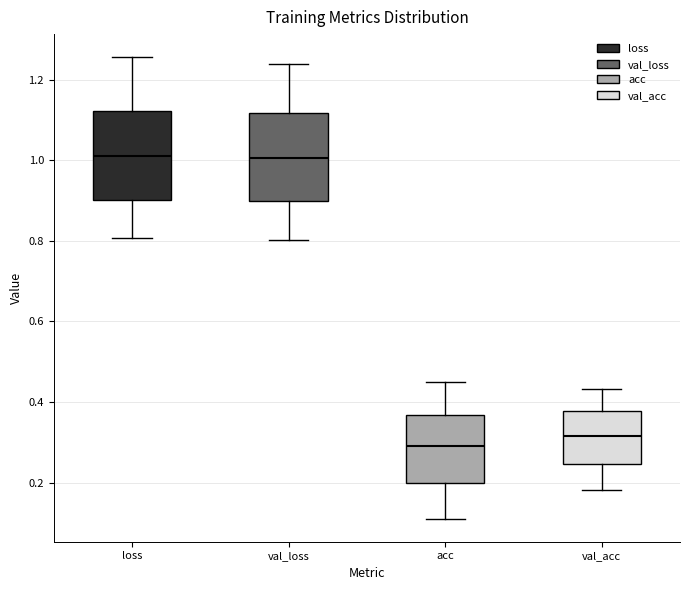

Which box's median line is the lowest?

acc